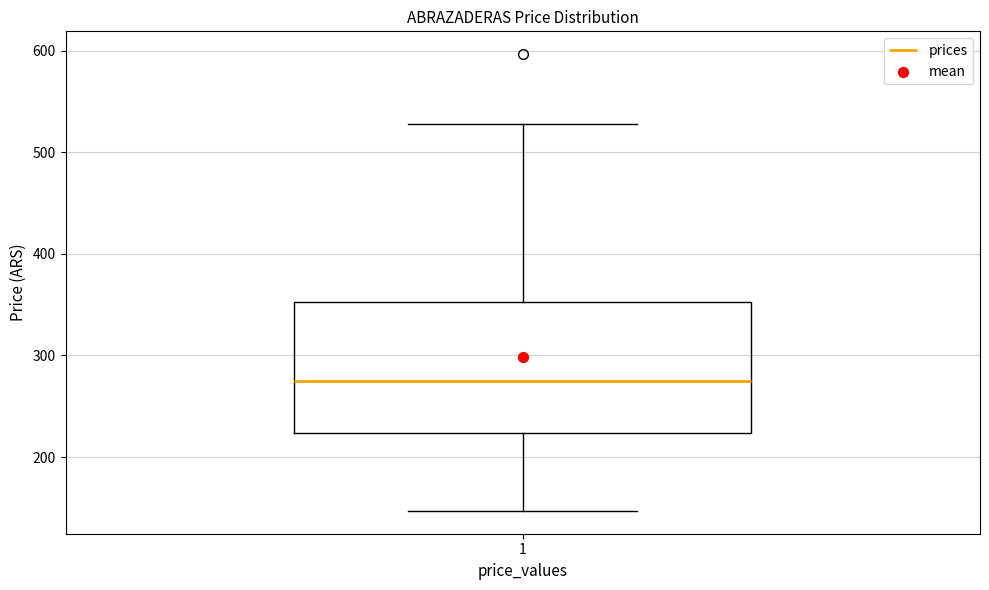

Where does the lower whisker of the box at x = 1 end on the y-axis? The values are not printed on the chart, so give them approximately, as read against the axis.

150